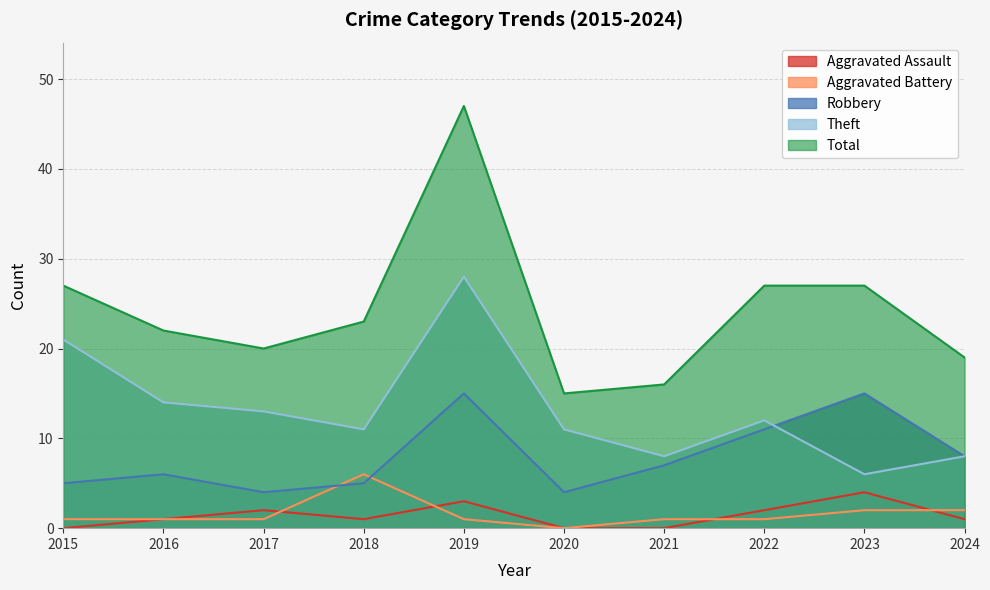

Which category has the lowest value in the Aggravated Battery series?

2020